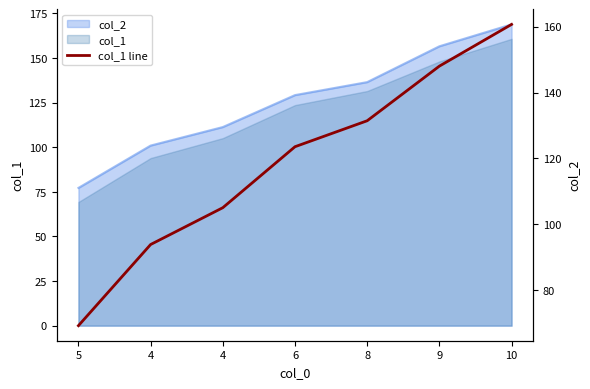

What is the label of the 1st point from the right?

10